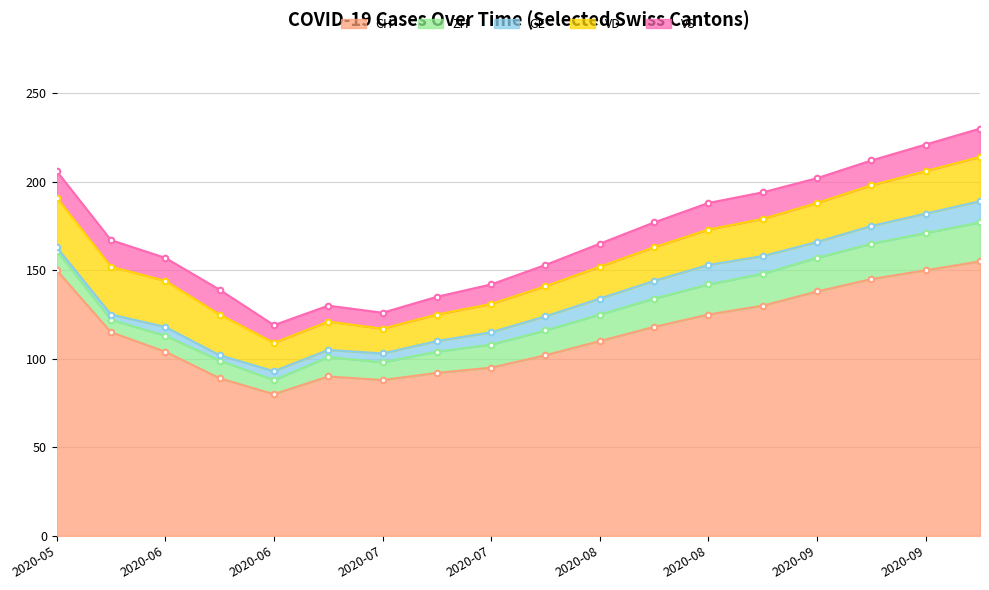

Which series has the largest range (max minus min)?

CH